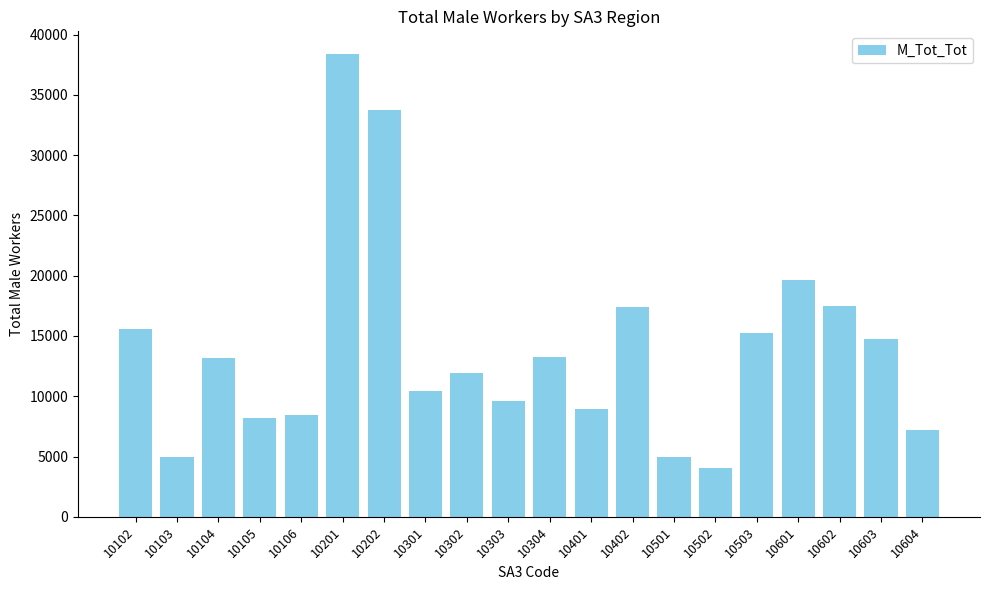

What is the ratio of the value at 10303 to the value at 10202?

0.3